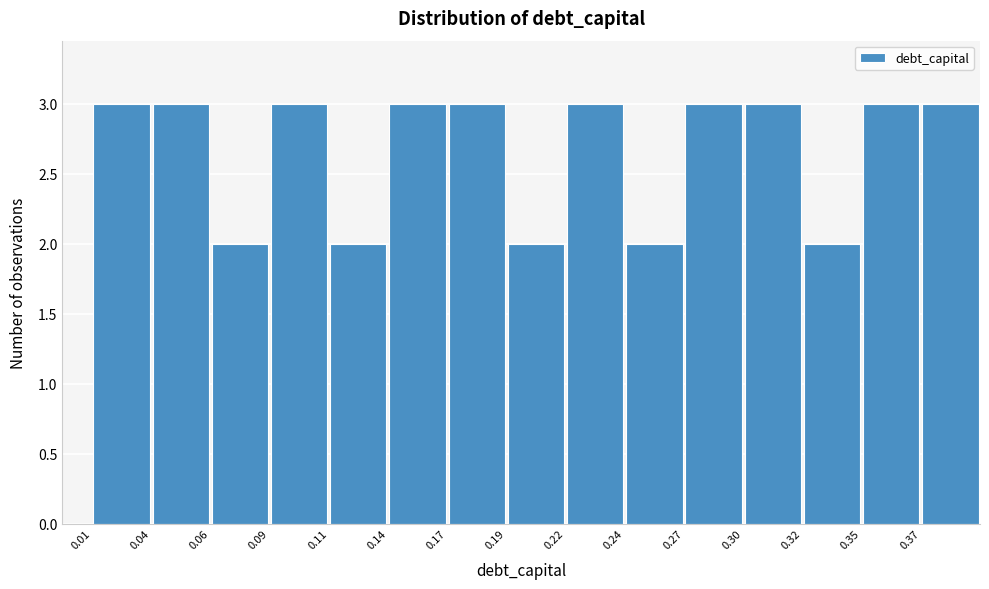

Reading left to right, transcribe this chart: for each bar, give the range it covers on the x-axis and its height. Neither the bar edges nor the heights are printed on the chart, so give them approximately, as read against the axes.

0.010 to 0.036: 3
0.036 to 0.062: 3
0.062 to 0.088: 2
0.088 to 0.114: 3
0.114 to 0.140: 2
0.140 to 0.166: 3
0.166 to 0.192: 3
0.192 to 0.218: 2
0.218 to 0.244: 3
0.244 to 0.270: 2
0.270 to 0.296: 3
0.296 to 0.322: 3
0.322 to 0.348: 2
0.348 to 0.374: 3
0.374 to 0.400: 3